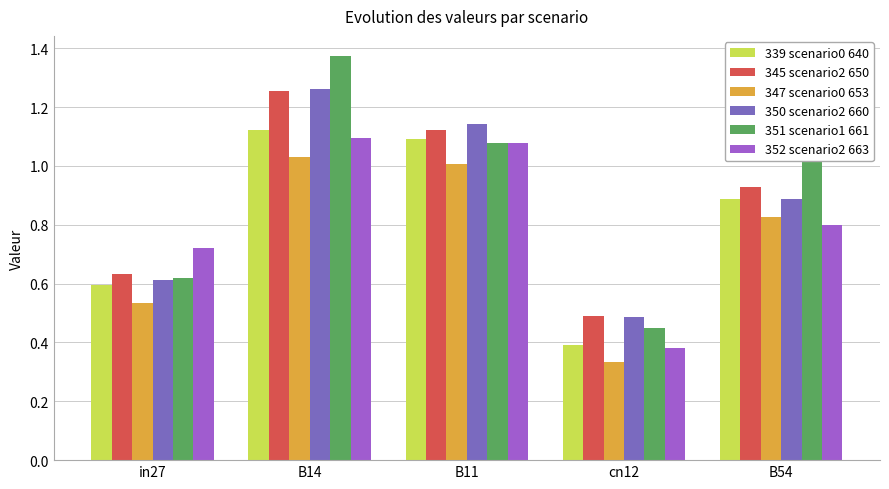

What is the total value across all series at in27?

3.7